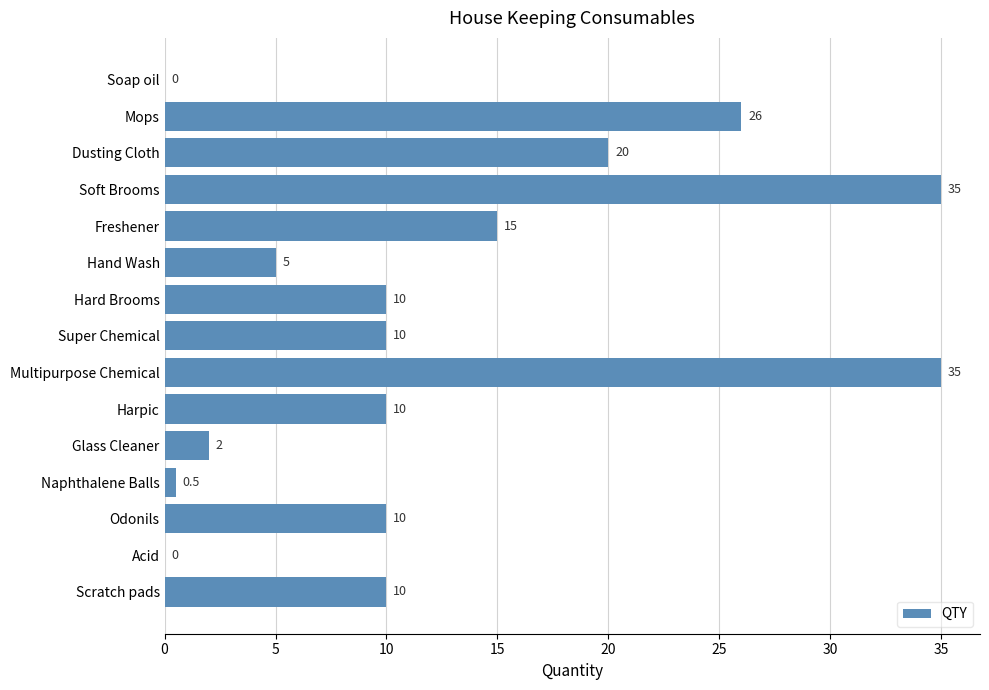

Reading bottom to top, list all the values displayed in this chart.

Scratch pads=10.0	Acid=0.0	Odonils=10.0	Naphthalene Balls=0.5	Glass Cleaner=2.0	Harpic=10.0	Multipurpose Chemical=35.0	Super Chemical=10.0	Hard Brooms=10.0	Hand Wash=5.0	Freshener=15.0	Soft Brooms=35.0	Dusting Cloth=20.0	Mops=26.0	Soap oil=0.0